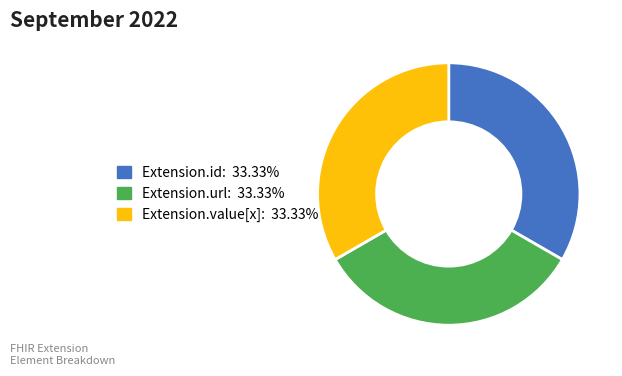

Is there any slice that represents more than half of the pie?

No